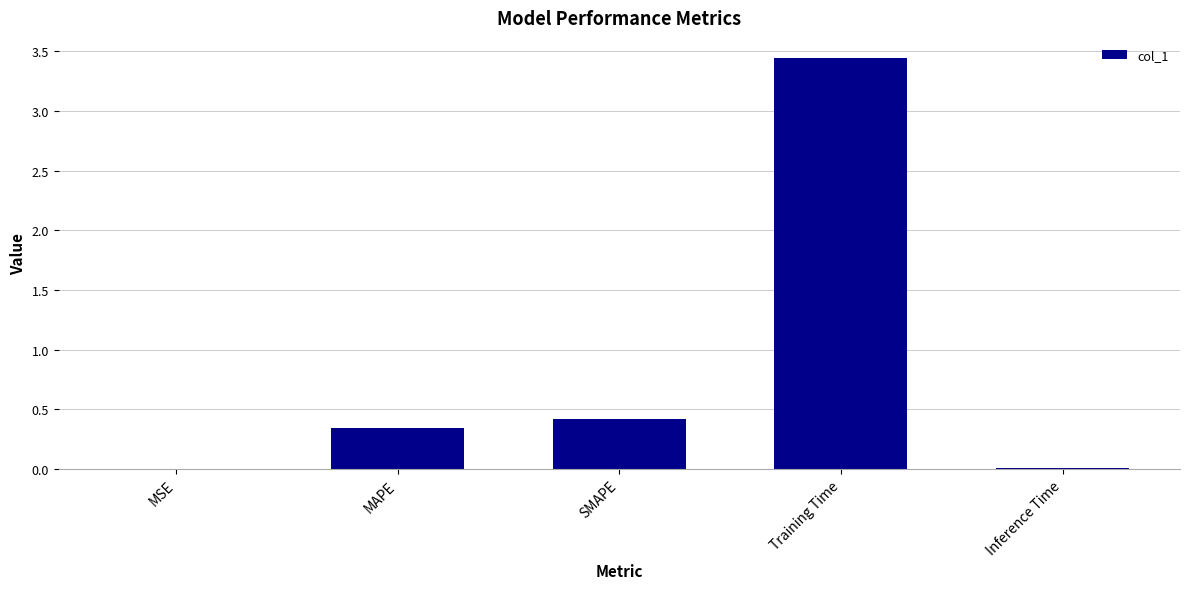

What is the change in value from MAPE to Training Time?

+3.1